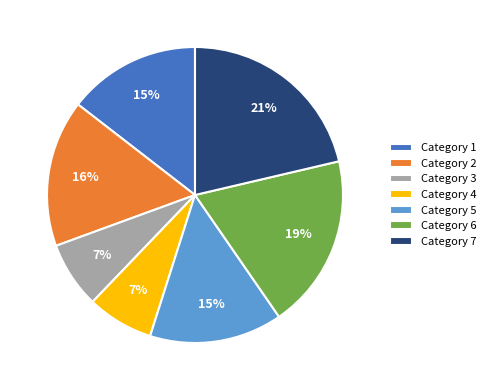

To the nearest percent, what is the average slice percentage?

14%